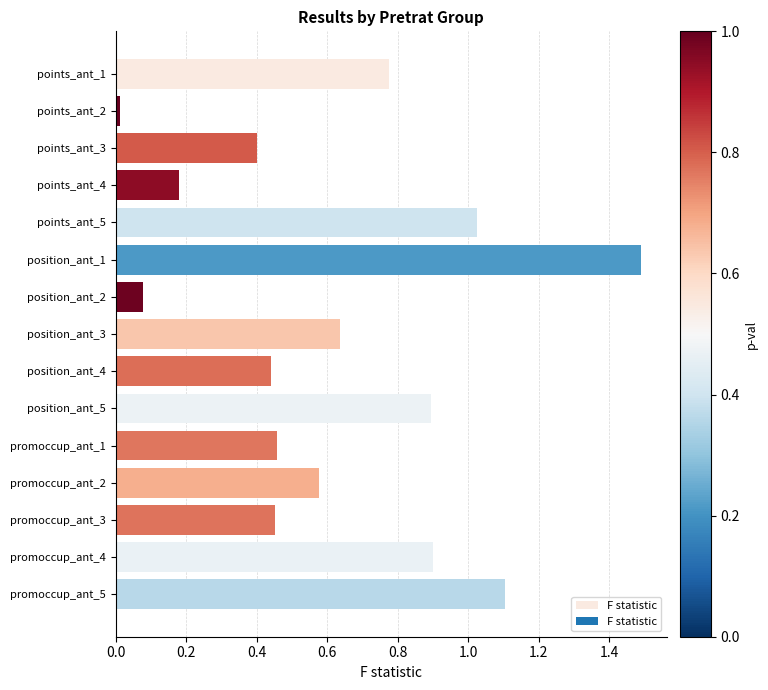

What is the difference between the maximum and minimum values?

1.5